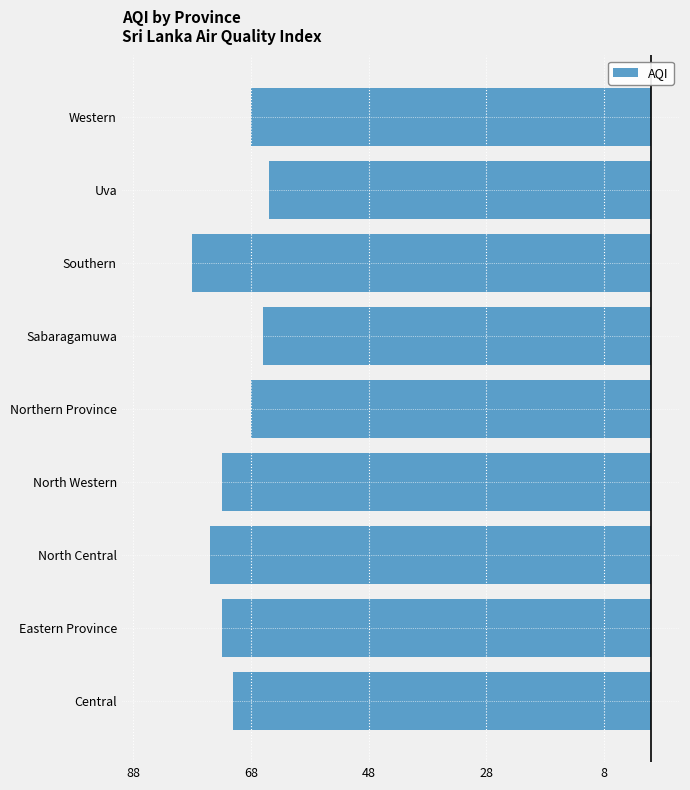

Are the bars horizontal?

Yes